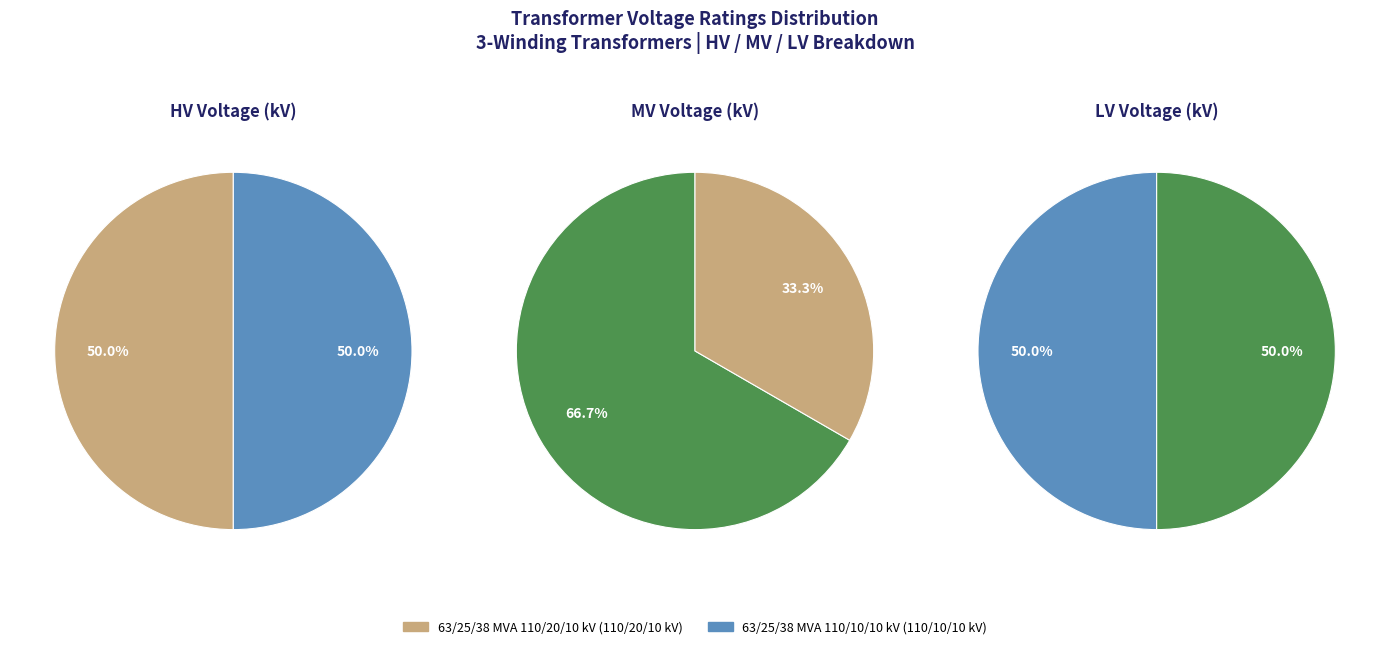

Do 63/25/38 MVA 110/20/10 kV and 63/25/38 MVA 110/10/10 kV together represent more than half of the pie?

Yes